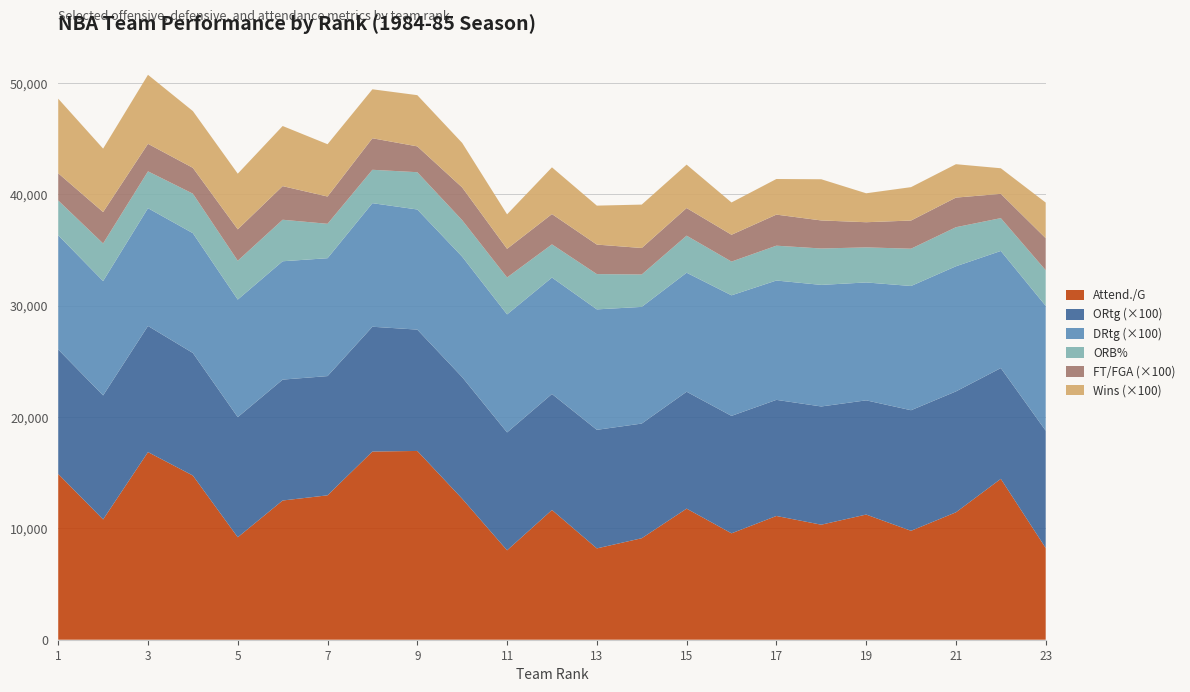

Reading left to right, what are all the values shown in this chart?

Attend./G: 1=14890.0	2=10806.0	3=16855.0	4=14747.0	5=9204.0	6=12506.0	7=12971.0	8=16904.0	9=16957.0	10=12666.0	11=8032.0	12=11654.0	13=8204.0	14=9117.0	15=11777.0	16=9557.0	17=11116.0	18=10333.0	19=11243.0	20=9785.0	21=11445.0	22=14451.0	23=8239.0
ORtg: 1=111.8	2=111.4	3=113.3	4=110.1	5=107.9	6=108.6	7=107.1	8=112.1	9=109.0	10=109.2	11=105.9	12=104.2	13=106.5	14=103.0	15=105.0	16=105.5	17=104.3	18=106.2	19=102.6	20=108.3	21=108.6	22=99.5	23=105.4
DRtg: 1=102.6	2=102.7	3=105.8	4=107.6	5=105.6	6=106.3	7=105.9	8=111.0	9=107.9	10=108.2	11=106.0	12=104.6	13=108.2	14=104.8	15=106.9	16=108.3	17=107.2	18=109.2	19=105.9	20=111.6	21=112.4	22=105.2	23=112.1
ORB%: 1=31.3	2=33.8	3=33.1	4=35.5	5=34.9	6=37.3	7=30.9	8=30.0	9=33.5	10=32.8	11=33.2	12=29.8	13=31.7	14=29.1	15=33.3	16=30.3	17=31.3	18=32.7	19=31.5	20=33.5	21=35.1	22=29.5	23=32.0
FT/FGA: 1=0.2	2=0.3	3=0.2	4=0.2	5=0.3	6=0.3	7=0.2	8=0.3	9=0.2	10=0.3	11=0.3	12=0.3	13=0.3	14=0.2	15=0.2	16=0.2	17=0.3	18=0.3	19=0.2	20=0.3	21=0.3	22=0.2	23=0.3
W: 1=67.0	2=57.0	3=62.0	4=51.0	5=50.0	6=54.0	7=47.0	8=44.0	9=46.0	10=40.0	11=31.0	12=42.0	13=35.0	14=39.0	15=39.0	16=29.0	17=32.0	18=37.0	19=26.0	20=30.0	21=30.0	22=23.0	23=32.0